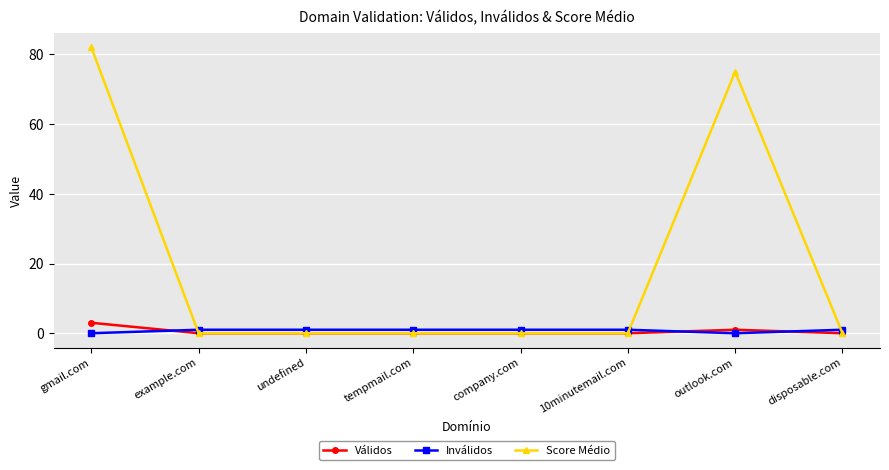

What is the sum of all Score Médio values?

157